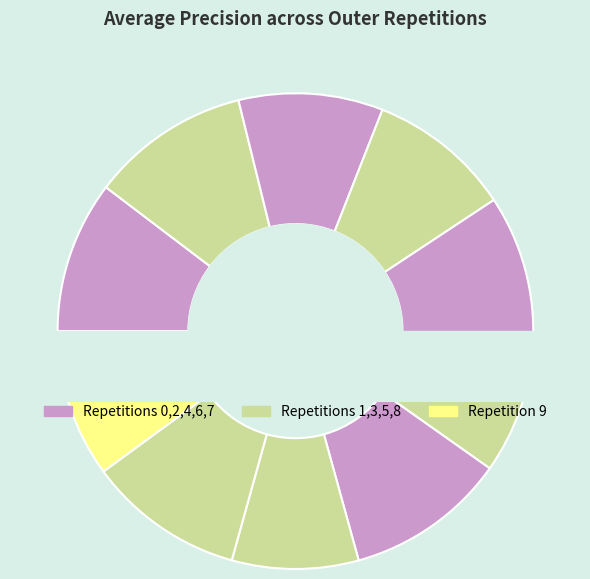

The outer-repetition5 slice represents 17% of the pie. True or false?

False